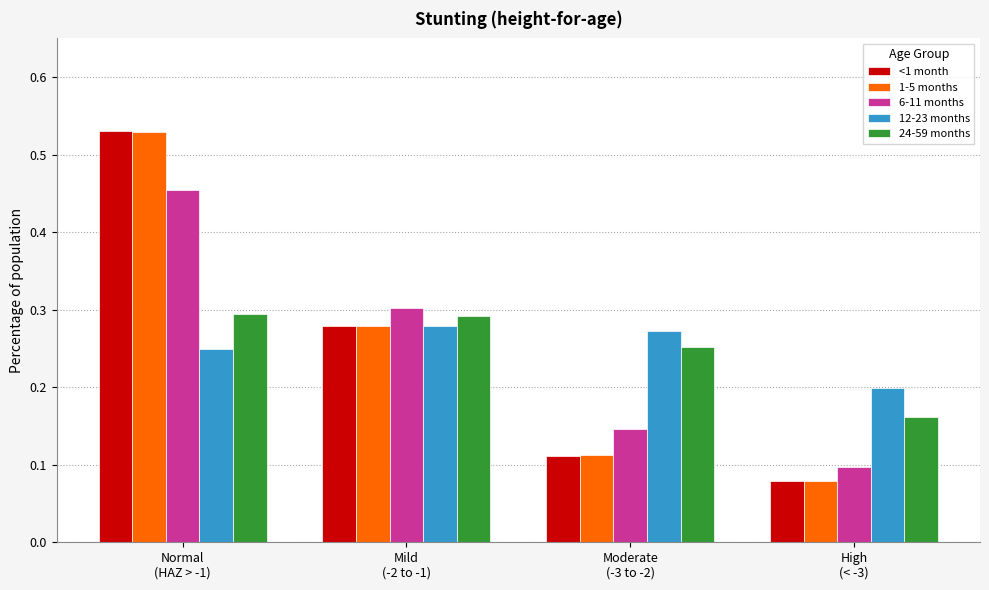

Rank the categories by 12-23 months value from highest to lowest.

Mild
(-2 to -1), Moderate
(-3 to -2), Normal
(HAZ > -1), High
(< -3)